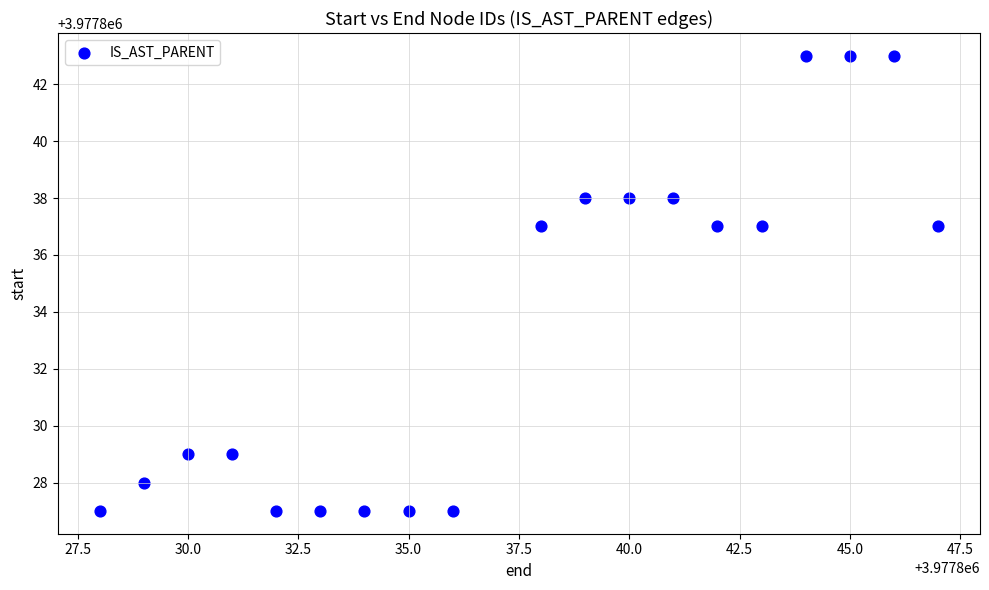

What is the range of Y values (max minus min)?

16